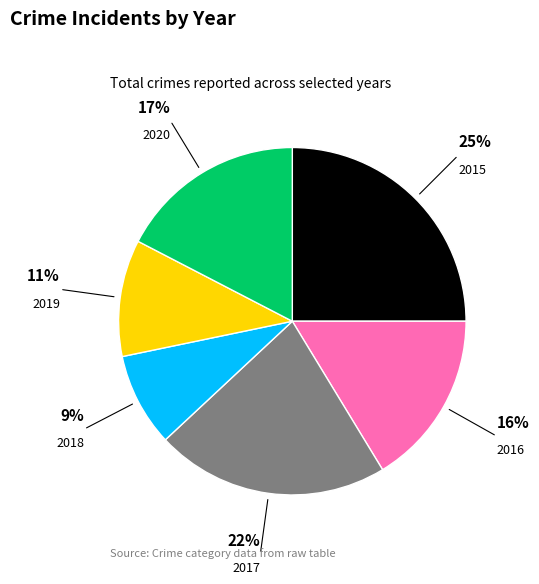

How many segments does this pie chart have?

6